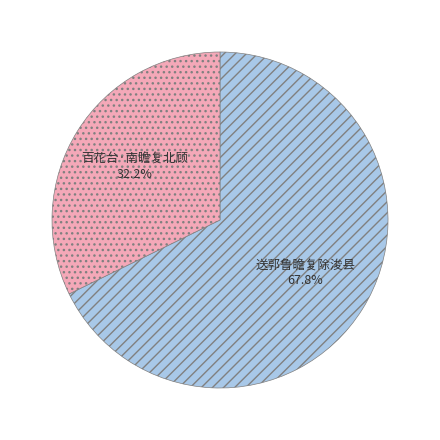

To the nearest percent, what is the average slice percentage?

50%